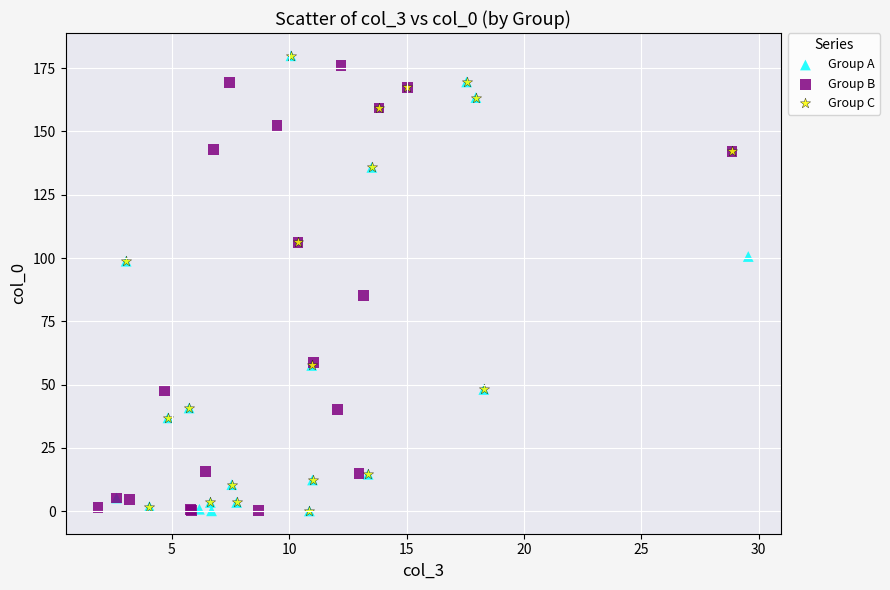

What are all the series names shown in the legend?

Group A, Group B, Group C